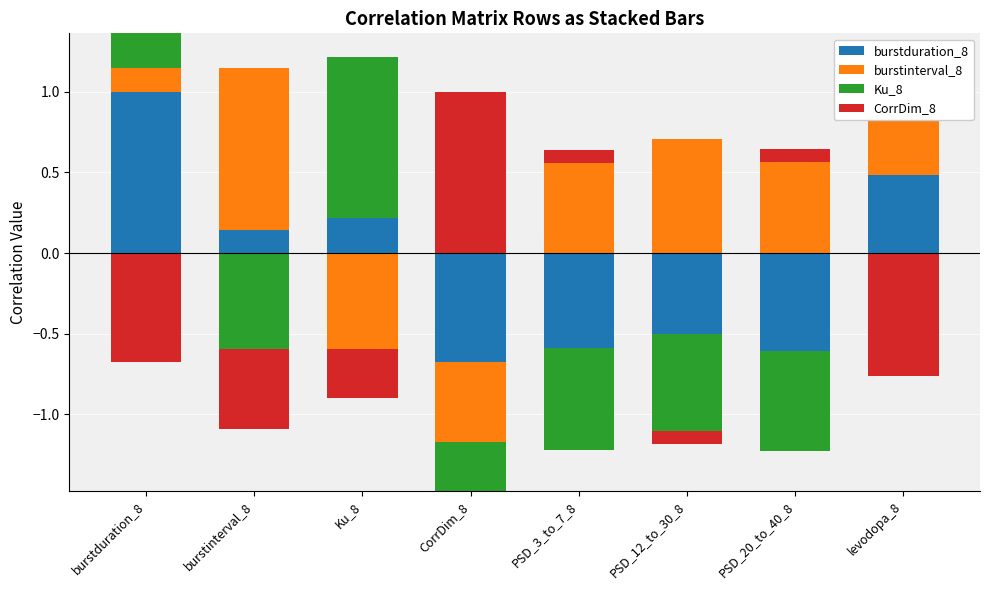

Which label corresponds to the largest value in the chart?

burstduration_8